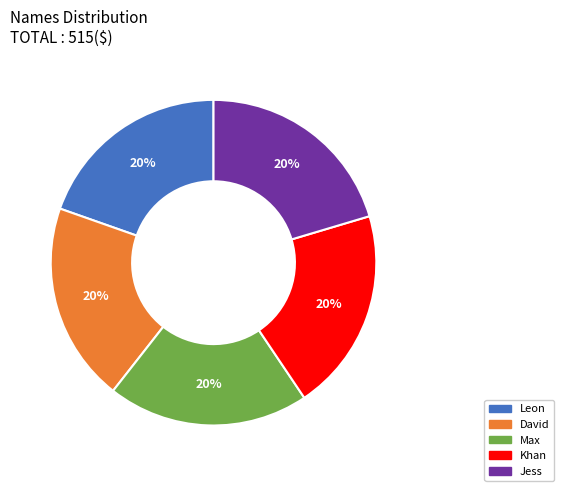

Is there any slice that represents more than half of the pie?

No